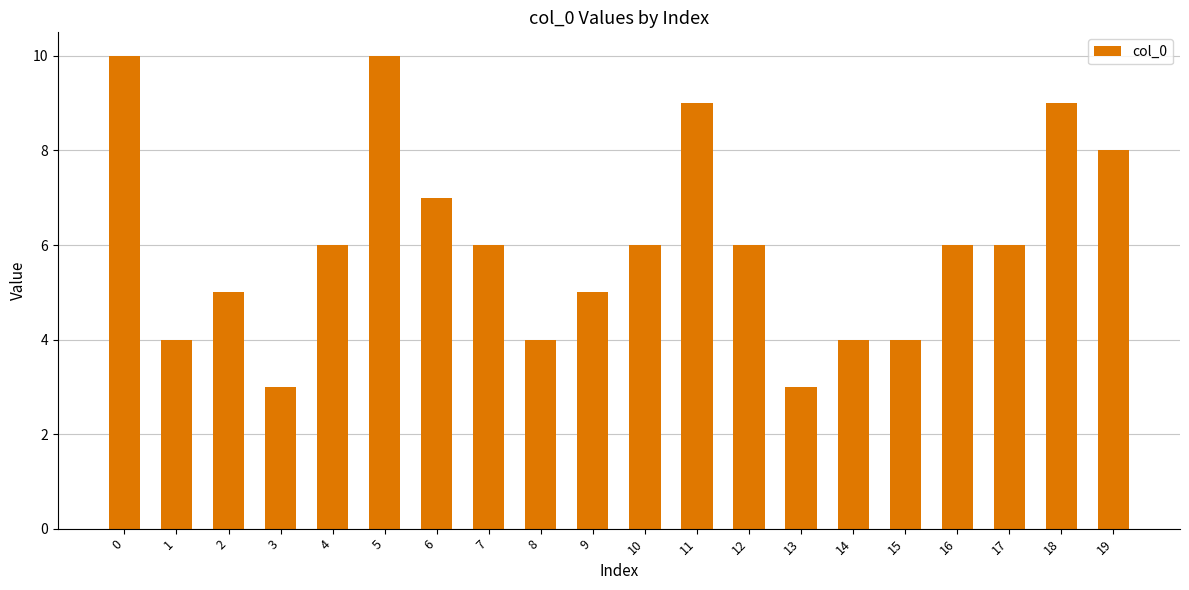

What is the maximum value shown in the chart?

10